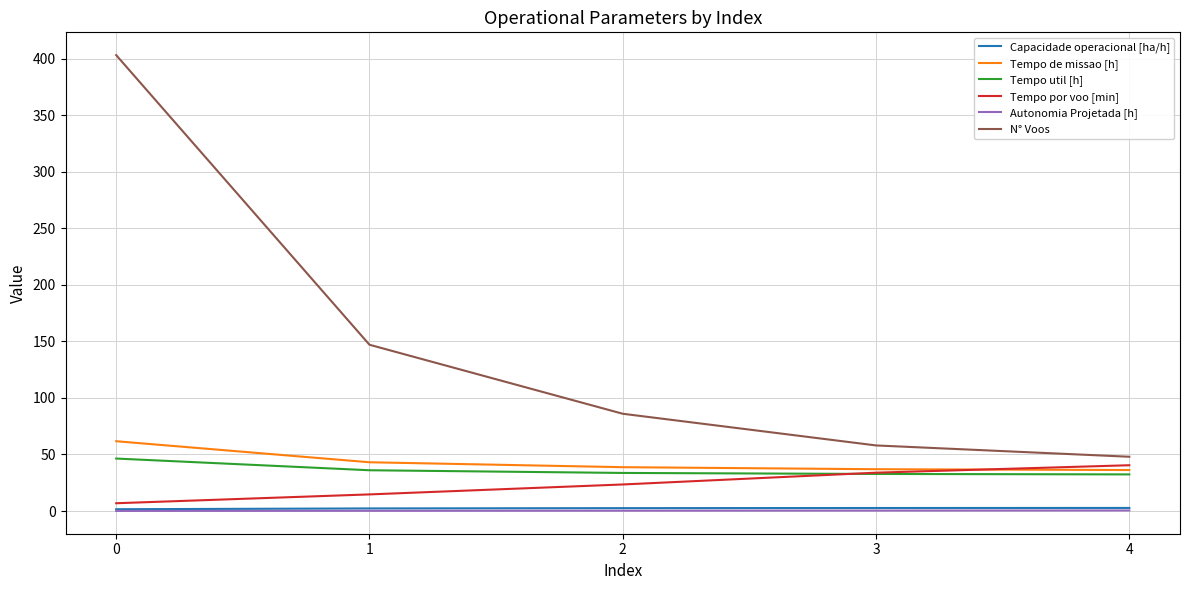

What is the difference between the highest and lowest values at 1?

146.8